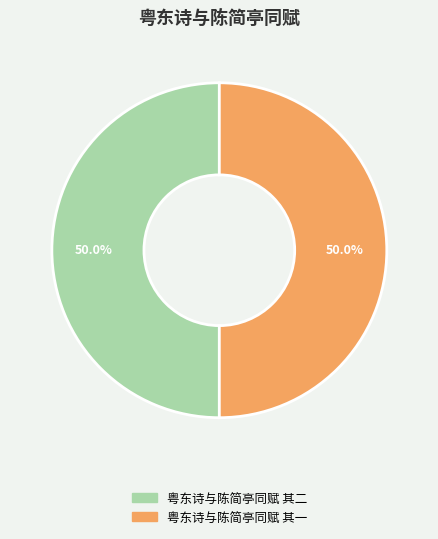

The 粤东诗与陈简亭同赋 其二 slice represents 57% of the pie. True or false?

False